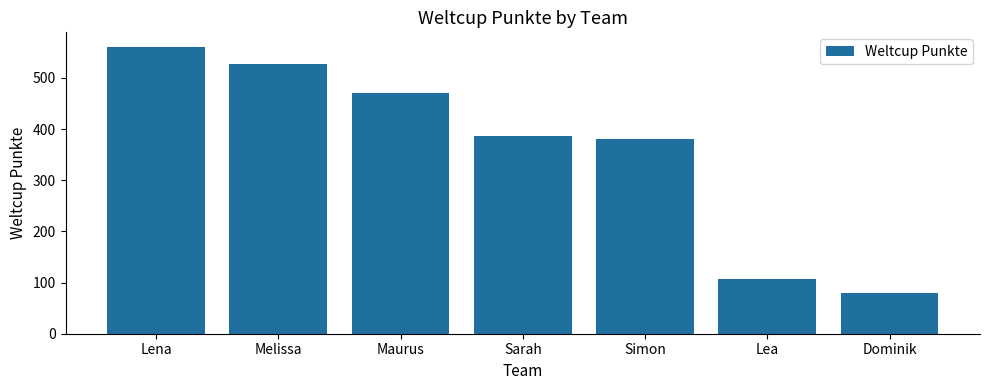

How many bars are there in total?

7